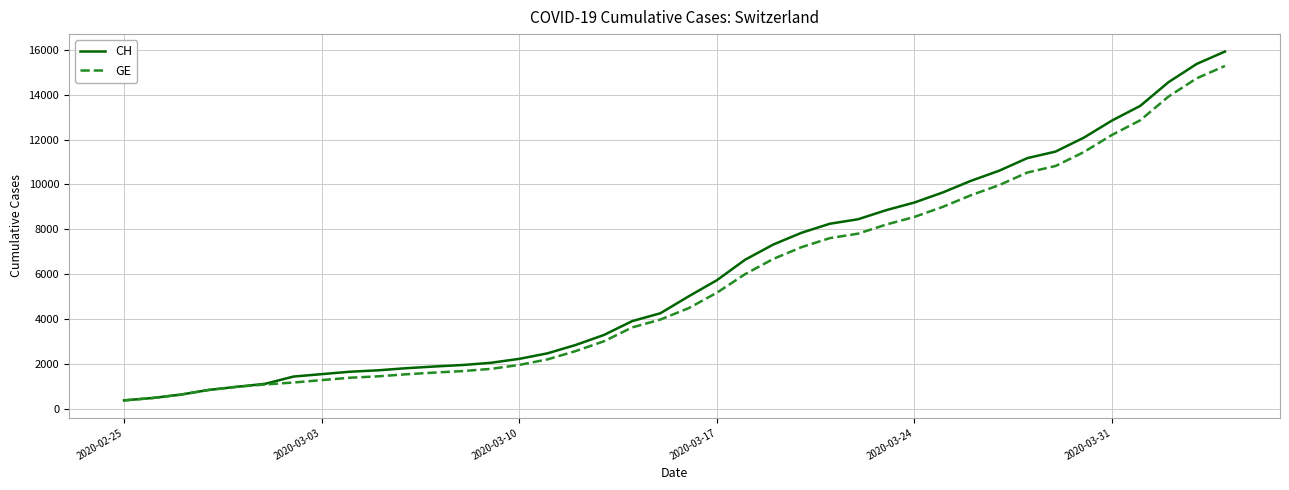

Which series has the widest spread of values?

CH